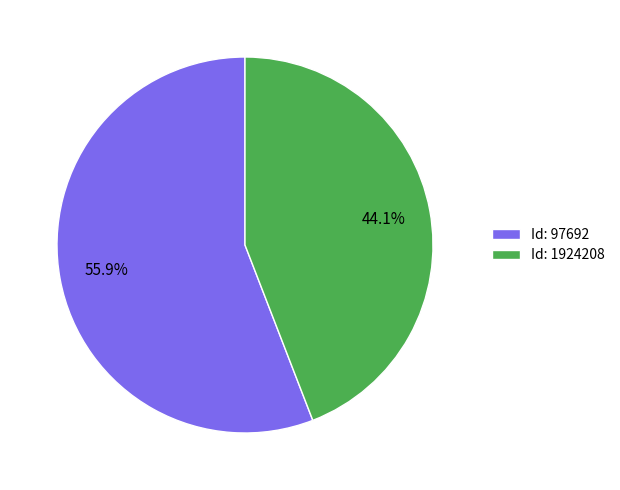

How many segments does this pie chart have?

2